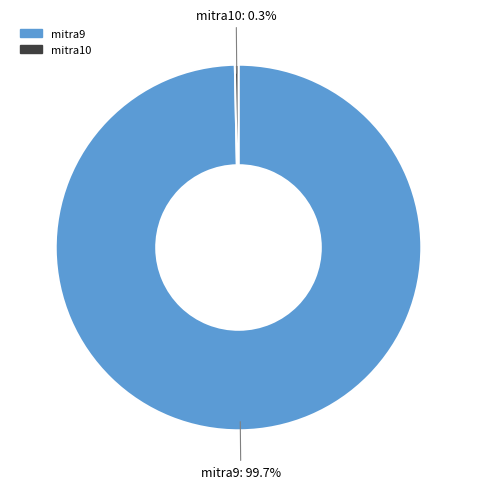

Is there a majority slice in this chart?

Yes